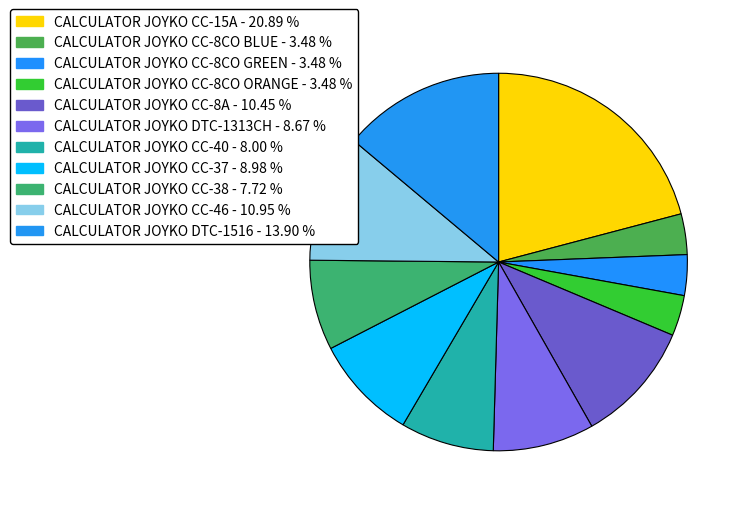

Rank the categories by value from highest to lowest.

CALCULATOR JOYKO CC-15A, CALCULATOR JOYKO DTC-1516, CALCULATOR JOYKO CC-46, CALCULATOR JOYKO CC-8A, CALCULATOR JOYKO CC-37, CALCULATOR JOYKO DTC-1313CH, CALCULATOR JOYKO CC-40, CALCULATOR JOYKO CC-38, CALCULATOR JOYKO CC-8CO BLUE, CALCULATOR JOYKO CC-8CO GREEN, CALCULATOR JOYKO CC-8CO ORANGE